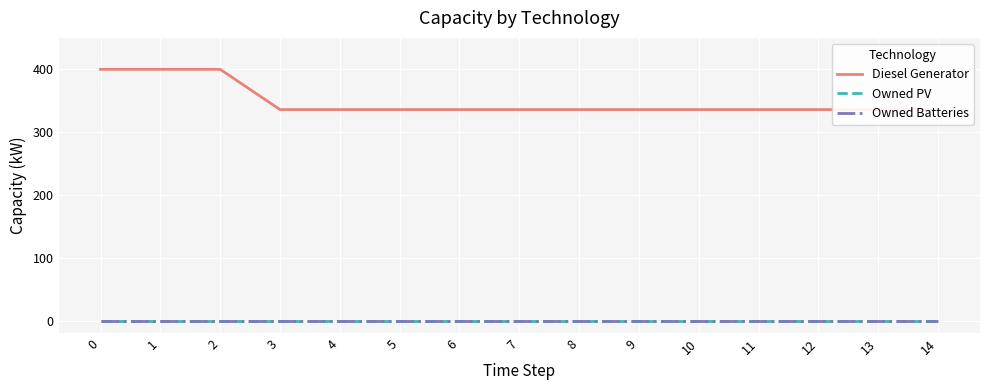

True or false: Owned Batteries and Owned PV cross at least once.

False